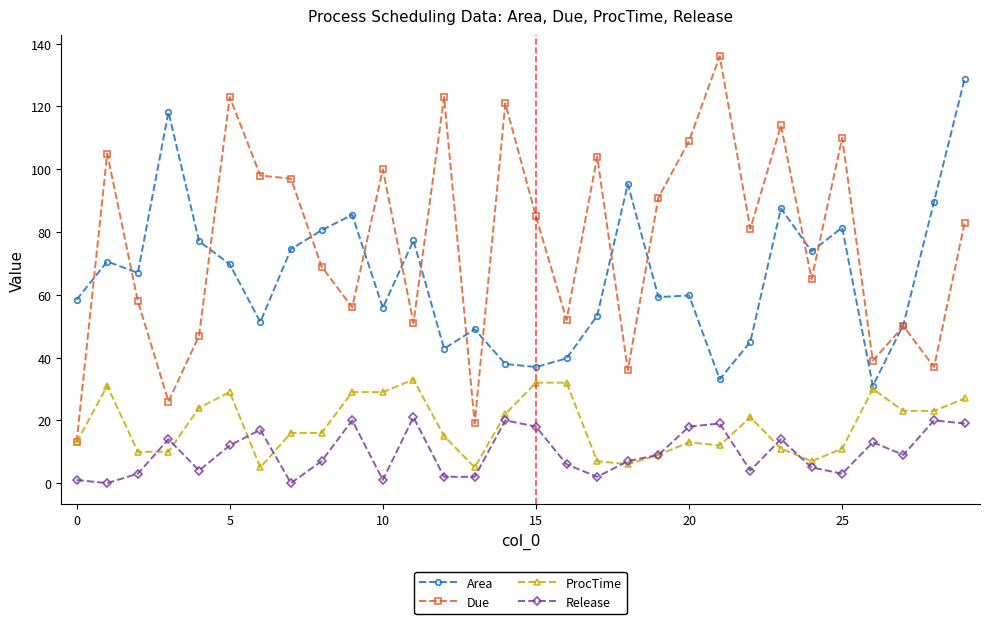

What is the difference between the second highest and second lowest values in the Release series?

20.0